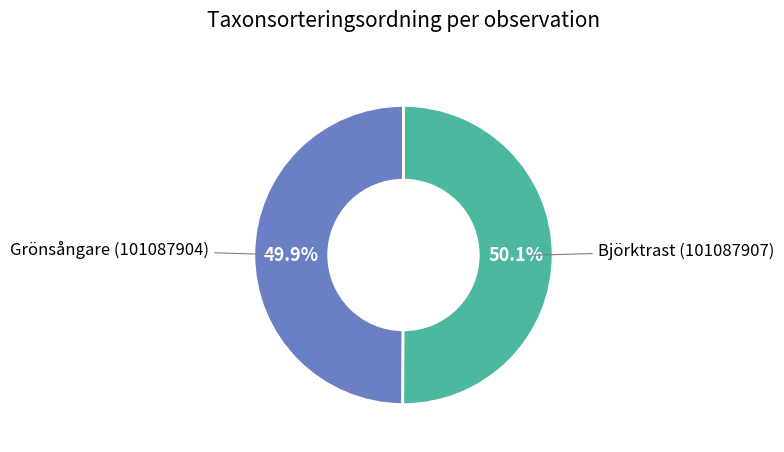

Does any single category account for the majority?

Yes